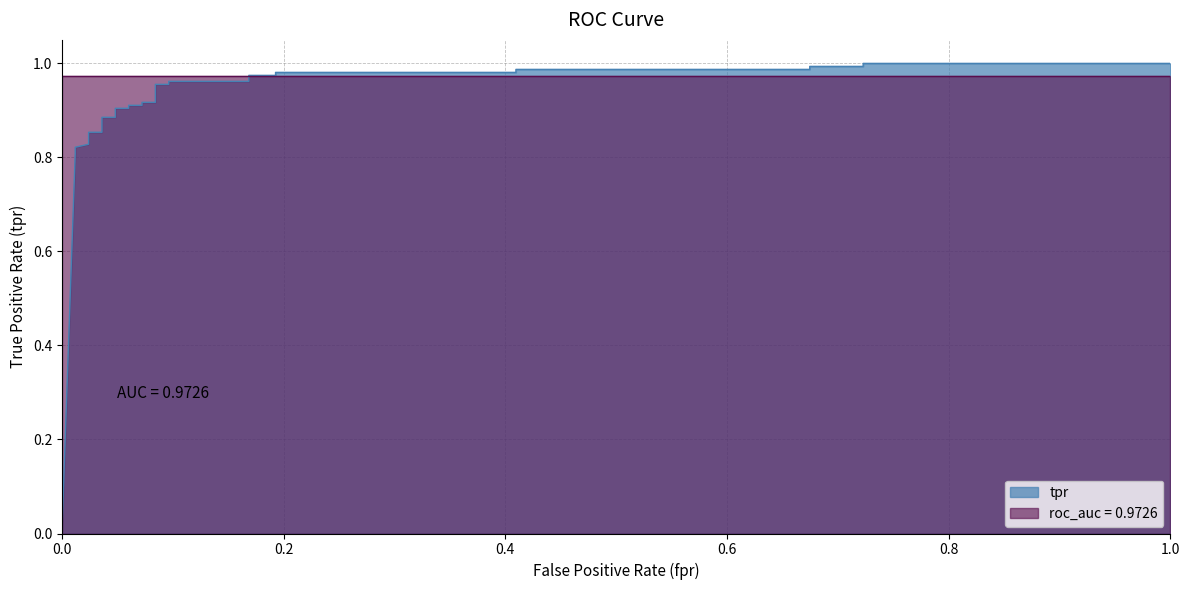

What is the maximum value shown in the chart?

1.0